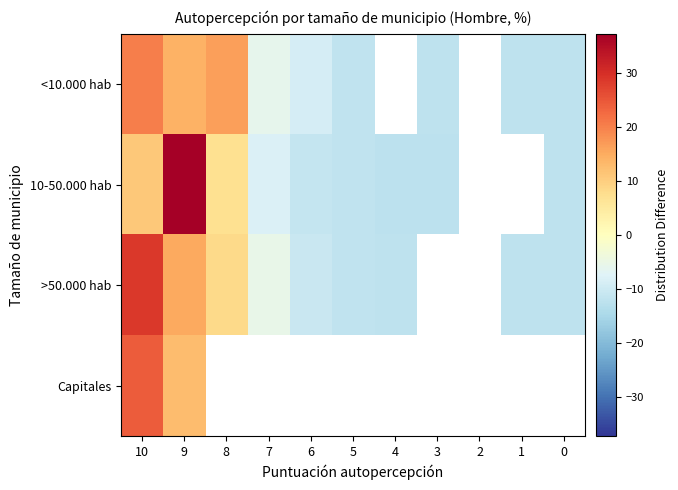

Between 10 and 3, which is larger?

10